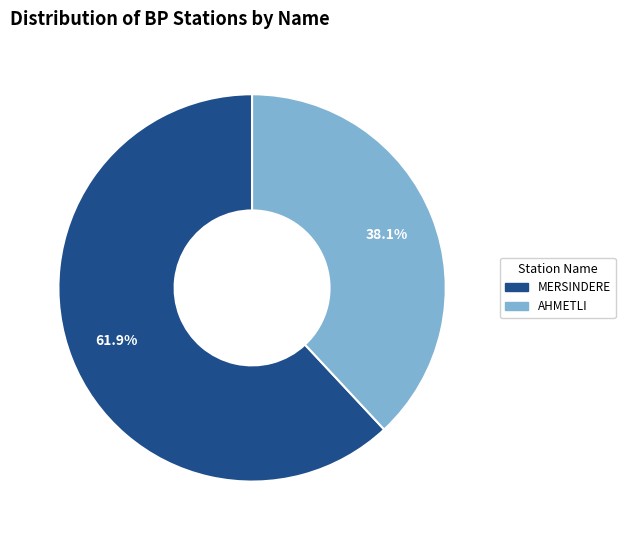

To the nearest percent, what is the difference between the AHMETLI and MERSINDERE slice percentages?

24%